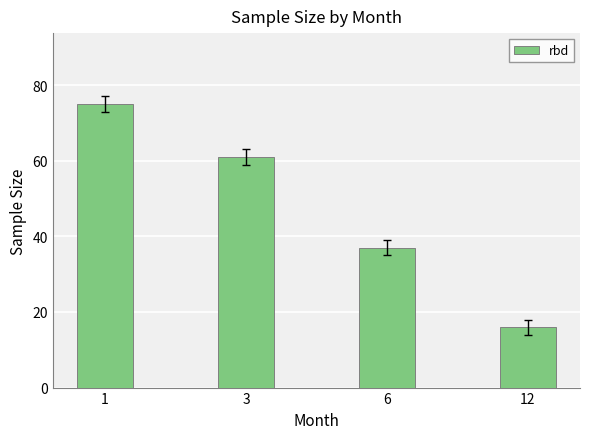

True or false: the data shows 12 at 6.

False